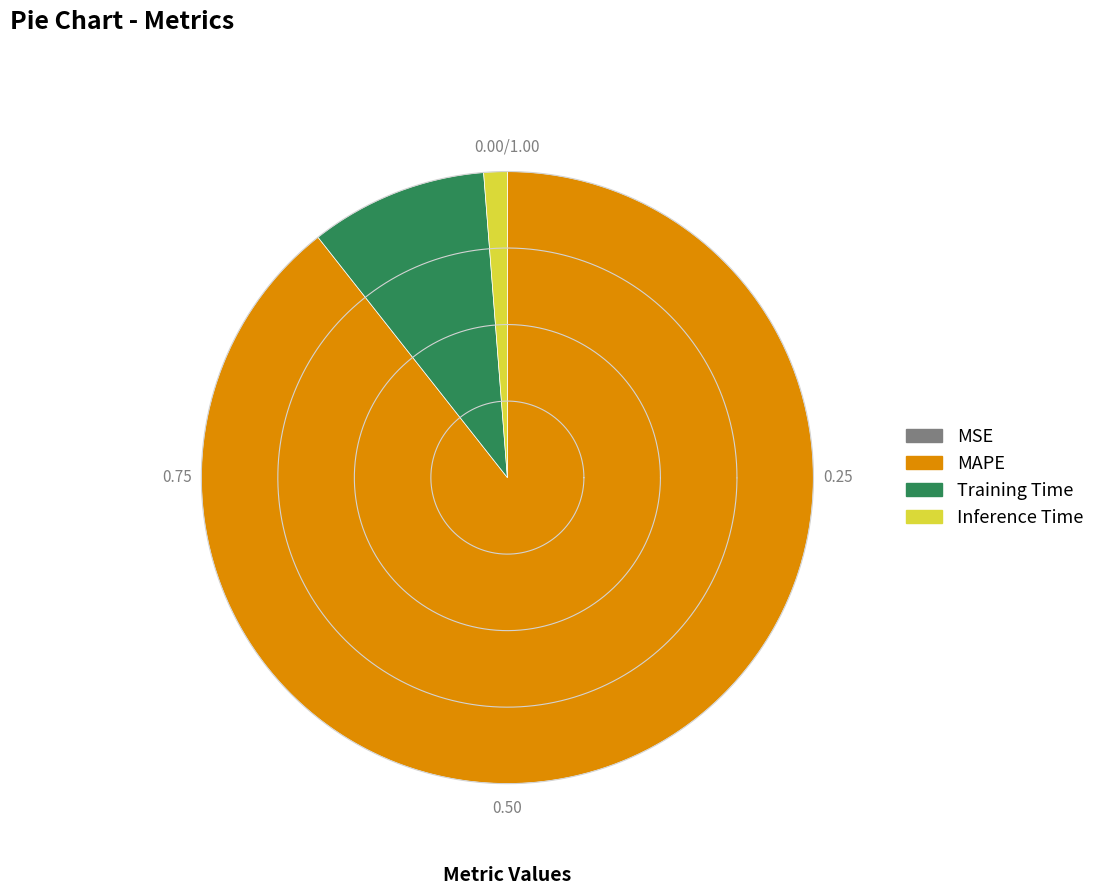

Is there any slice that represents more than half of the pie?

Yes